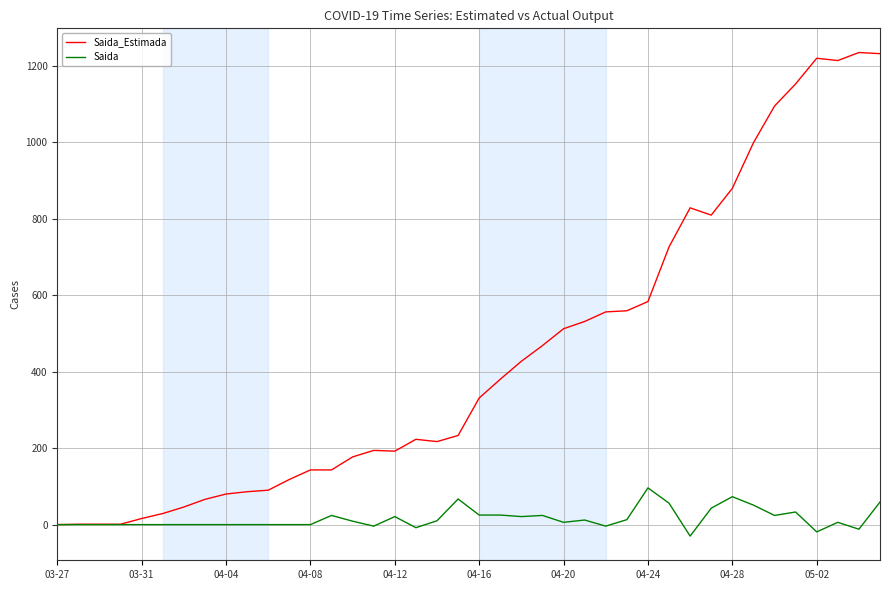

List the series in order of their peak value, lowest first.

Saida, Saida_Estimada